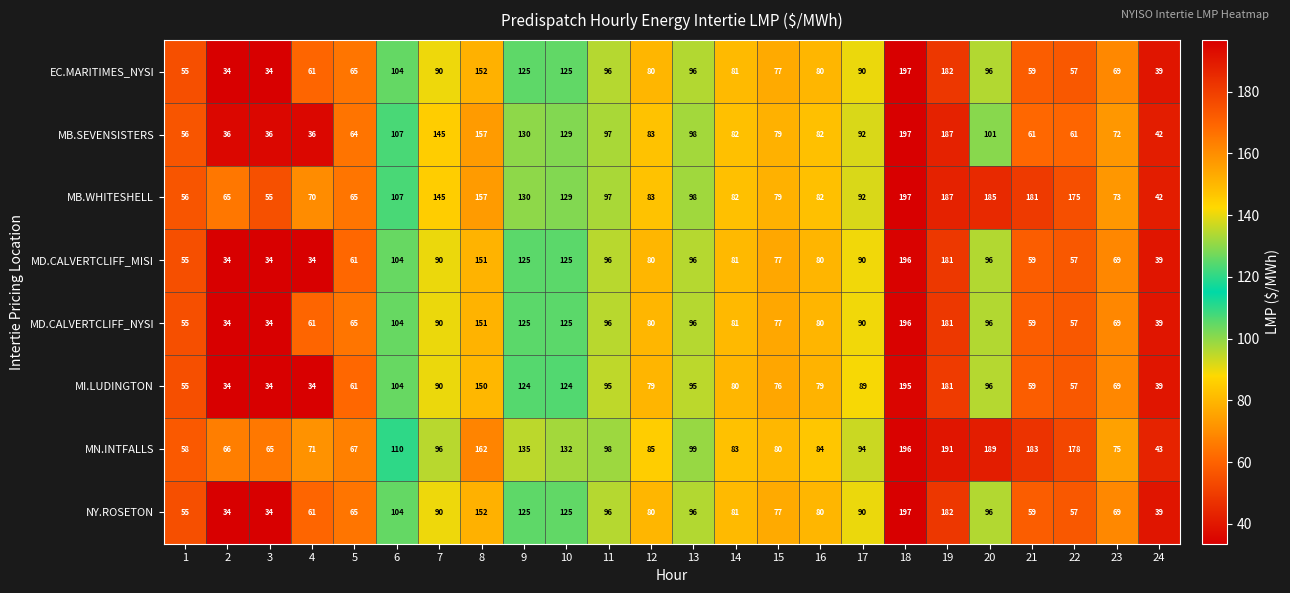

What is the difference between the maximum and second lowest values in the MB.WHITESHELL series?

142